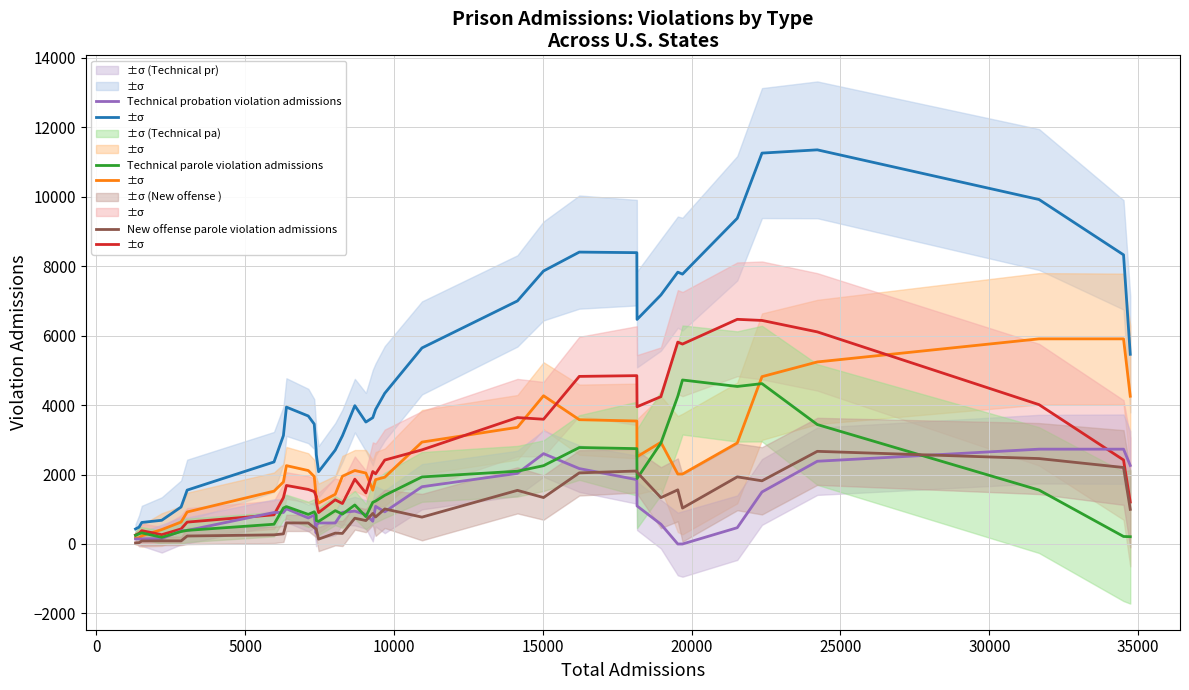

What is the sum of all Total probation violation admissions values?

85083.2